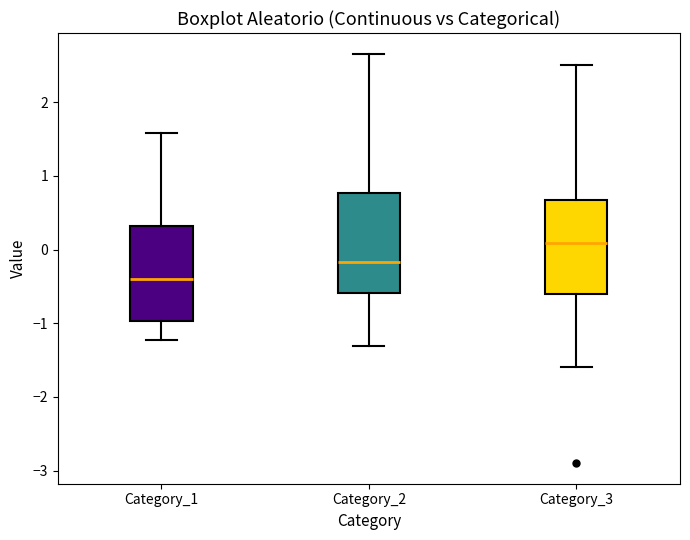

Reading left to right, transcribe this box plot: for each box, give where its median line is, the range the box spans, and where its two whiskers end, as read against the y-axis. The values are not printed on the chart, so give them approximately, as read against the axis.

Category_1: median -0.4, box -1.0 to 0.3, whiskers -1.2 to 1.6
Category_2: median -0.2, box -0.6 to 0.8, whiskers -1.3 to 2.7
Category_3: median 0.1, box -0.6 to 0.7, whiskers -1.6 to 2.5